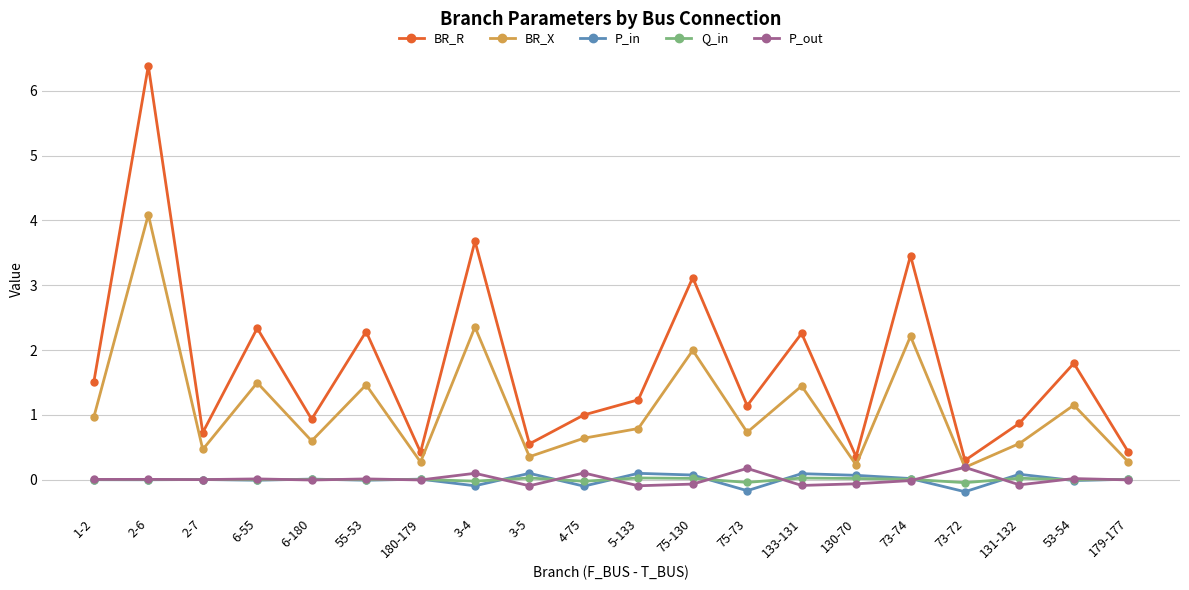

What is the minimum value shown in the chart?

-0.2